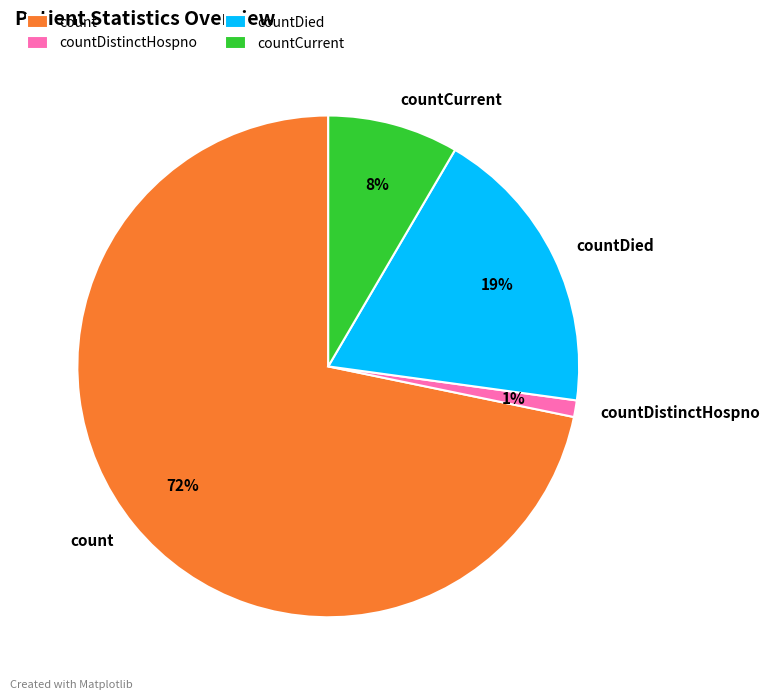

Combined, do count and countDied account for over 50%?

Yes